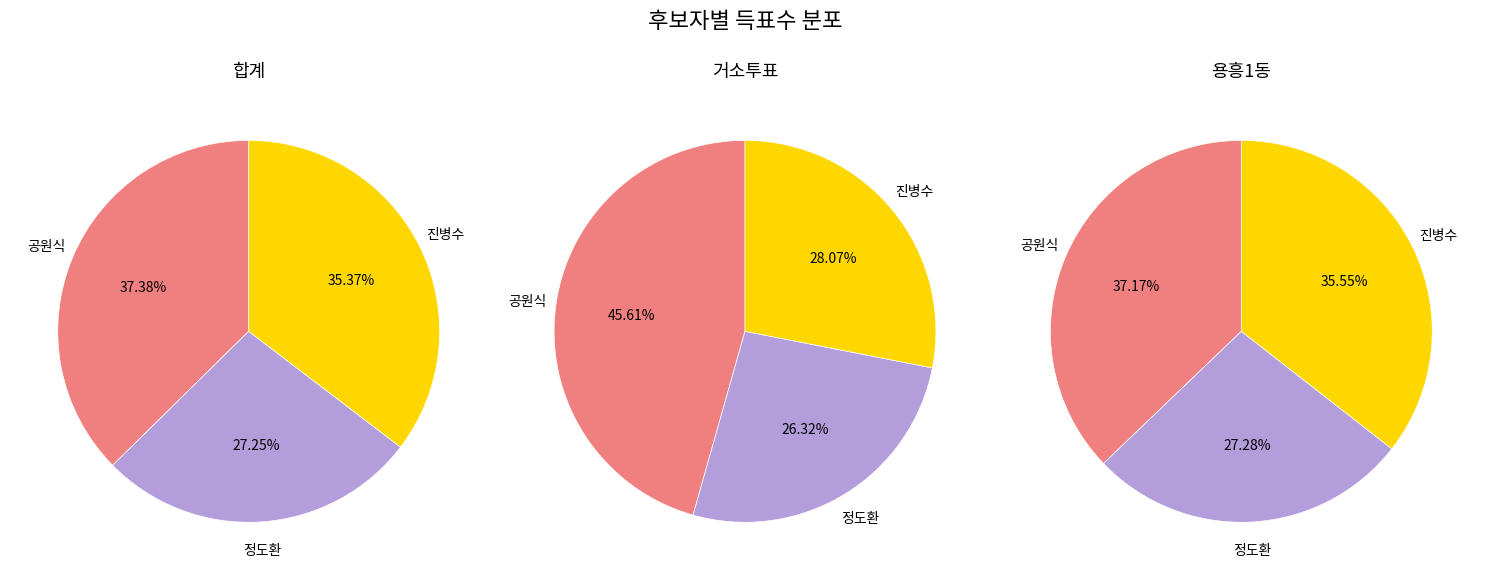

Is it true that 합계 is 42% of the pie?

False